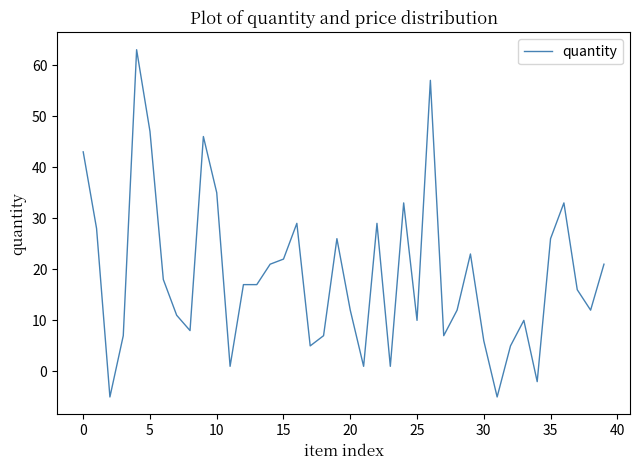

What is the maximum value shown in the chart?

63